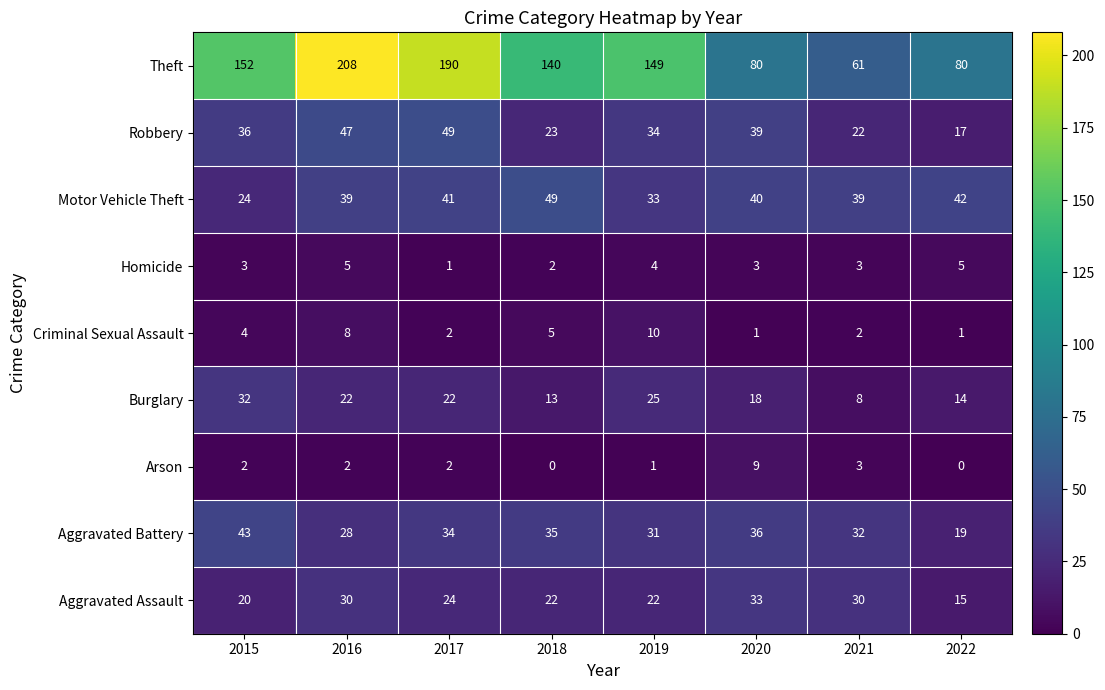

Count the Homicide values in the range 3 to 5.

6